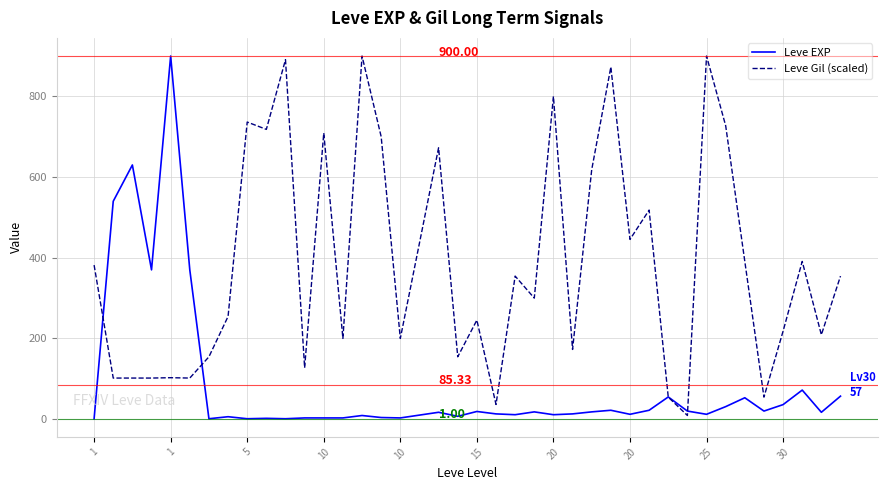

Rank the series by their average value, from lowest to highest.

Leve EXP, Leve Gil (scaled)